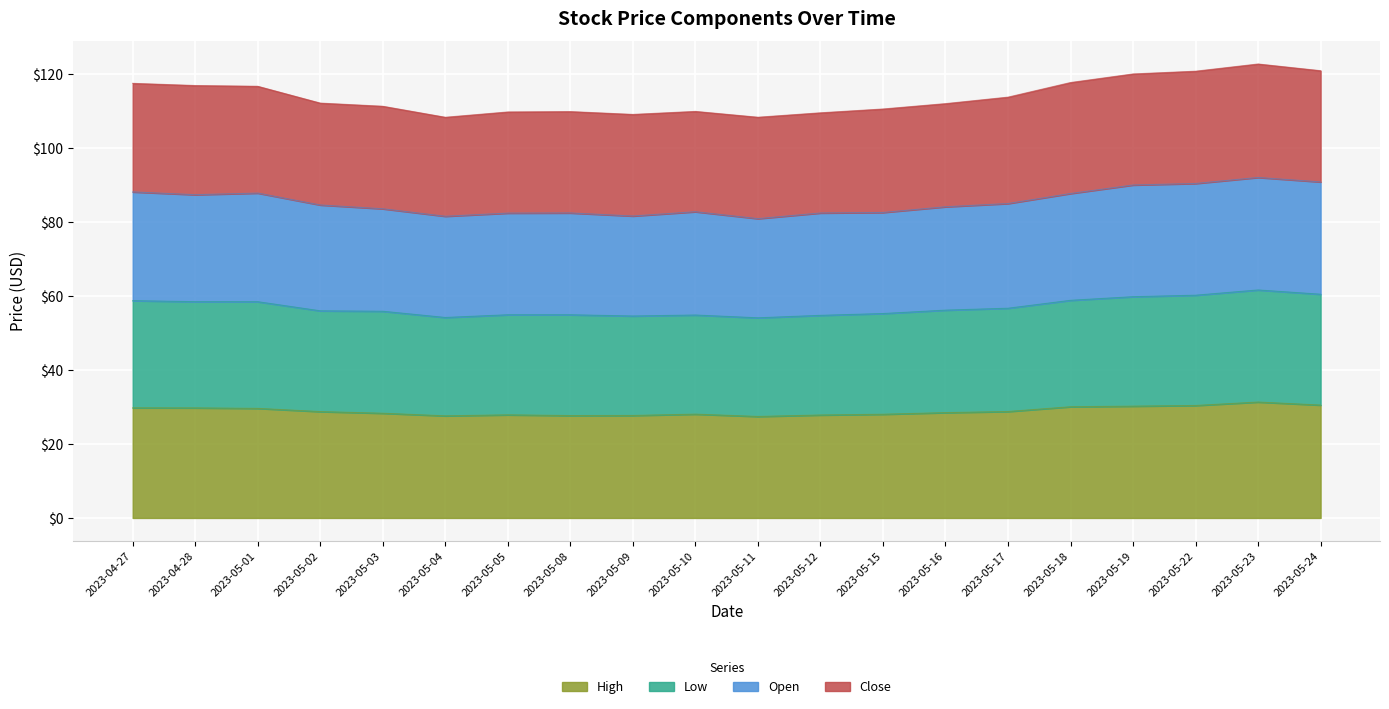

The High series shows 12.9 at 2023-05-15. True or false?

False